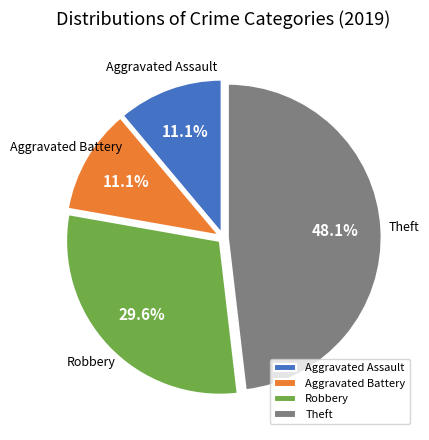

Between Aggravated Assault and Theft, which is larger?

Theft